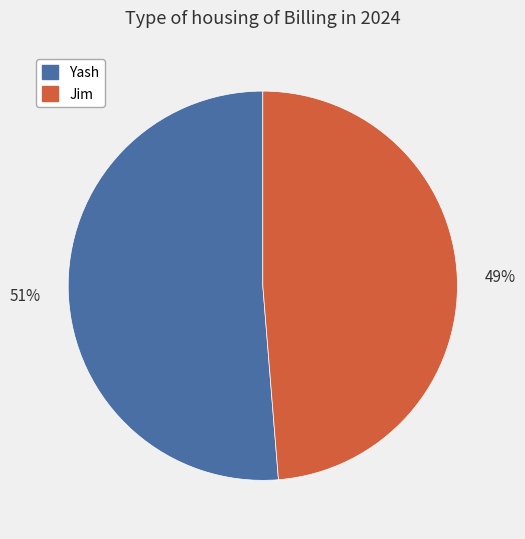

To the nearest percent, what percentage of the pie is Jim?

49%